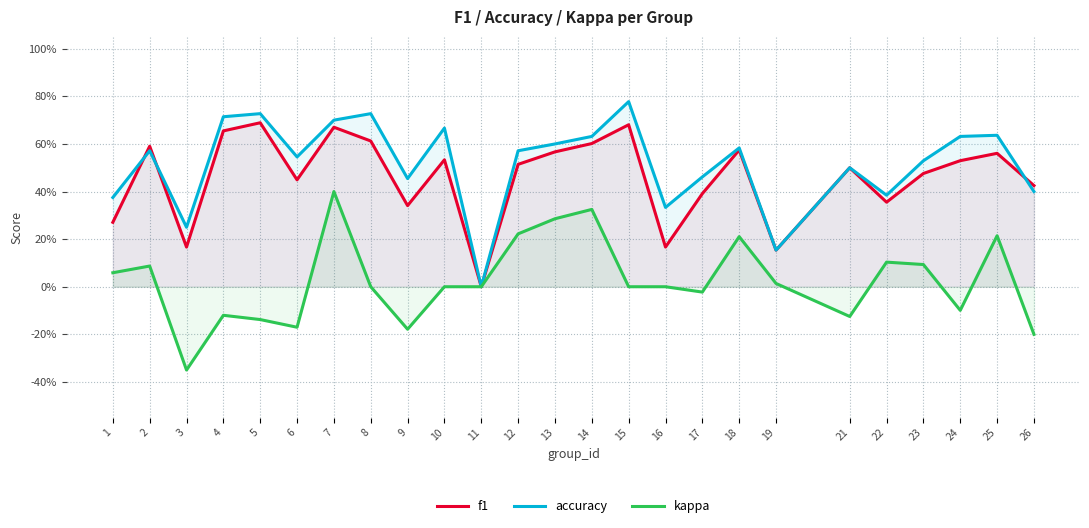

What is the lowest value of the kappa series?

-0.3